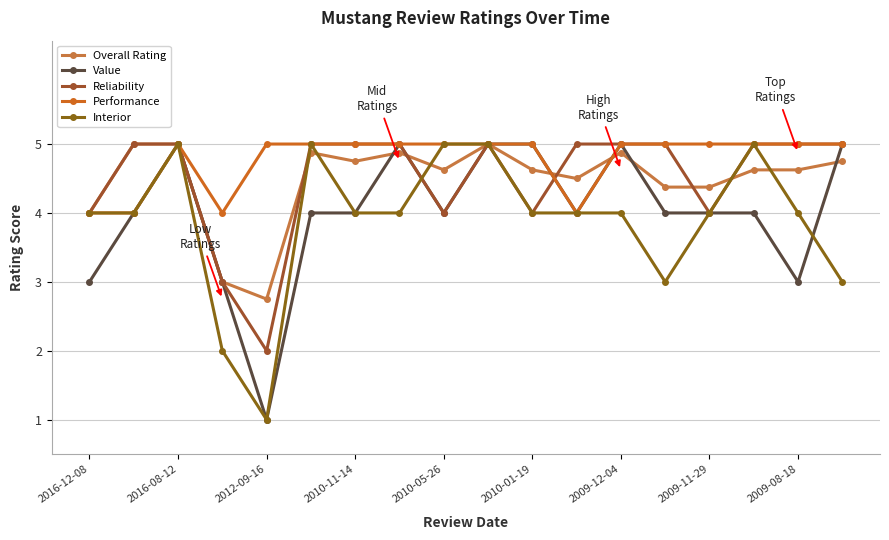

How many lines are shown in the chart?

5